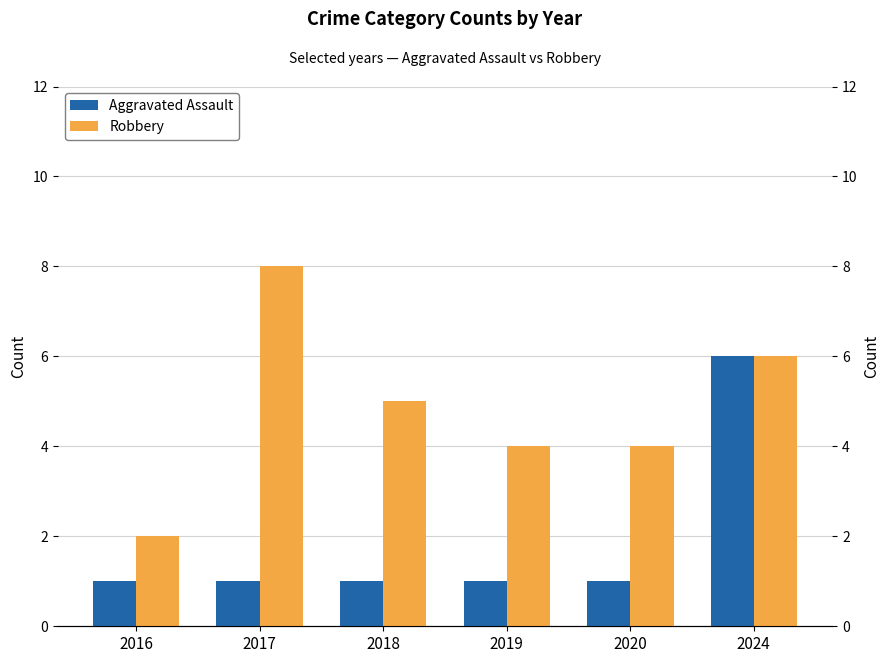

List the series in order of their peak value, lowest first.

Aggravated Assault, Robbery